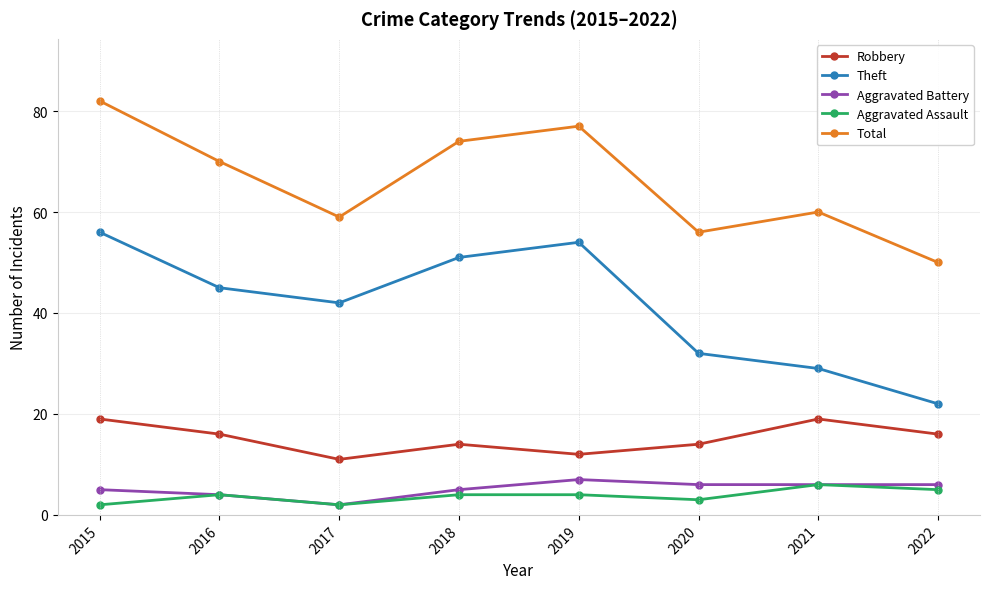

Count the number of categories in the chart.

8